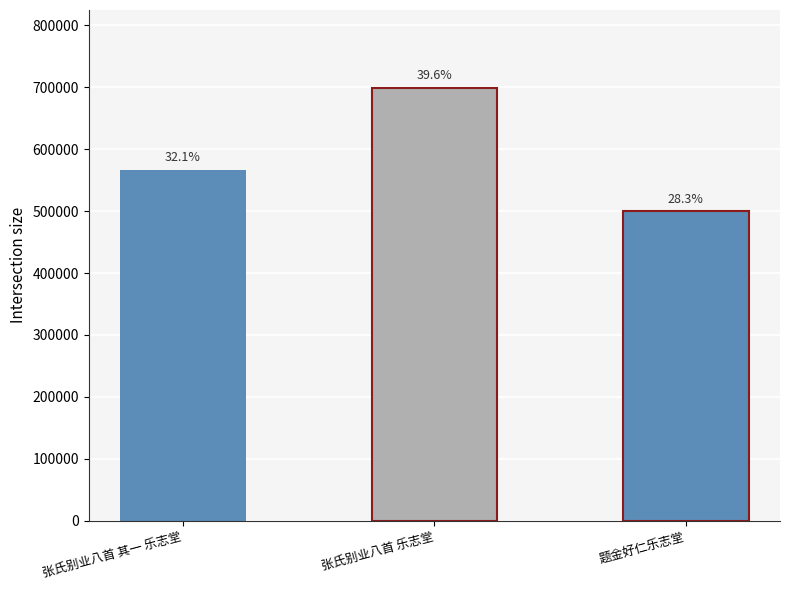

Which label corresponds to the smallest value in the chart?

题金好仁乐志堂